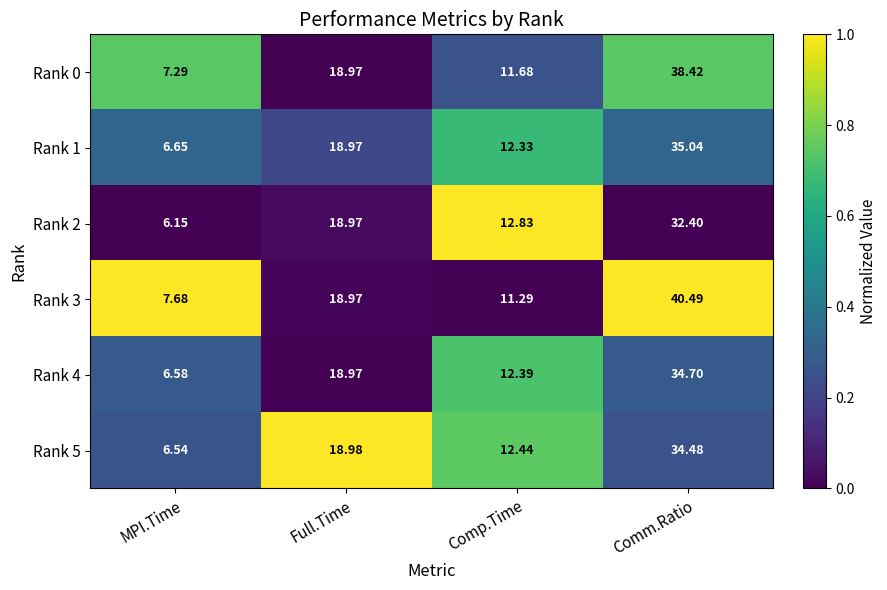

At which label does Rank 3 reach its minimum?

MPI.Time